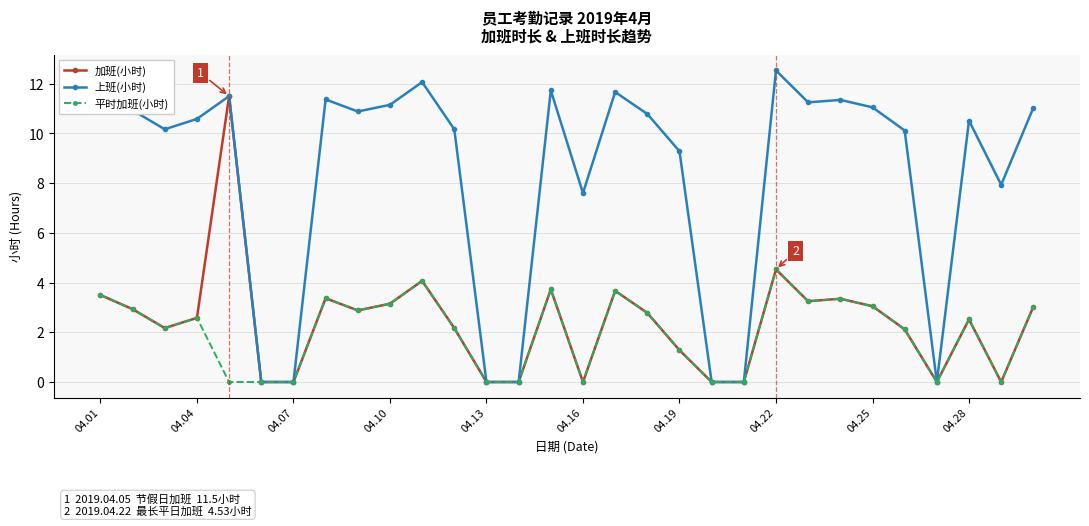

At how many categories does at least one series exceed 1?

23